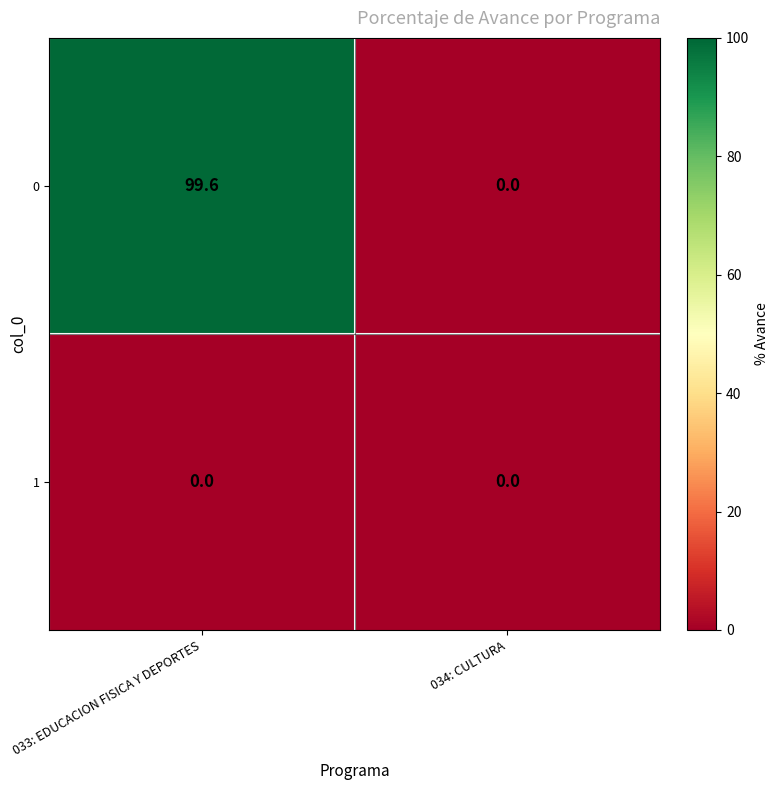

Reading right to left, extract all data points from this chart.

0: 034: CULTURA=0.0	033: EDUCACION FISICA Y DEPORTES=99.6
1: 034: CULTURA=0.0	033: EDUCACION FISICA Y DEPORTES=0.0